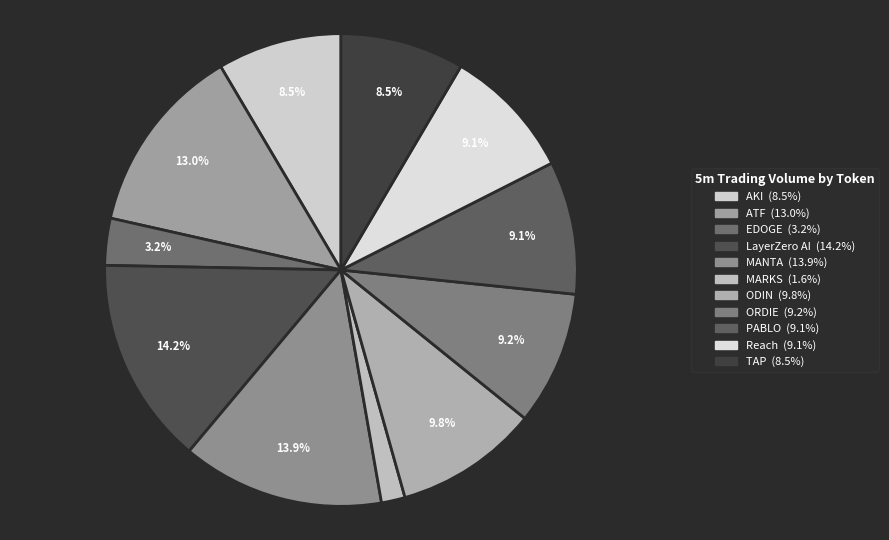

What percentage is the LayerZero AI slice, to the nearest percent?

14%